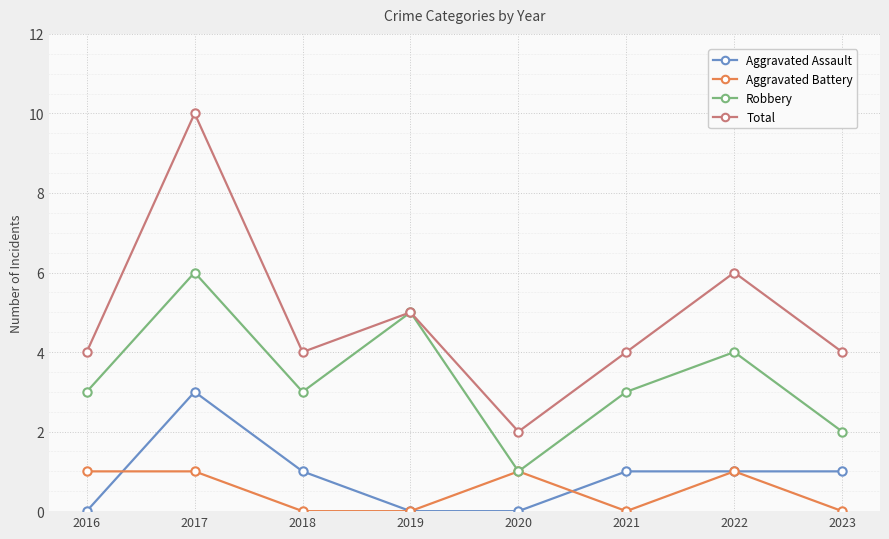

At how many categories does at least one series exceed 9?

1